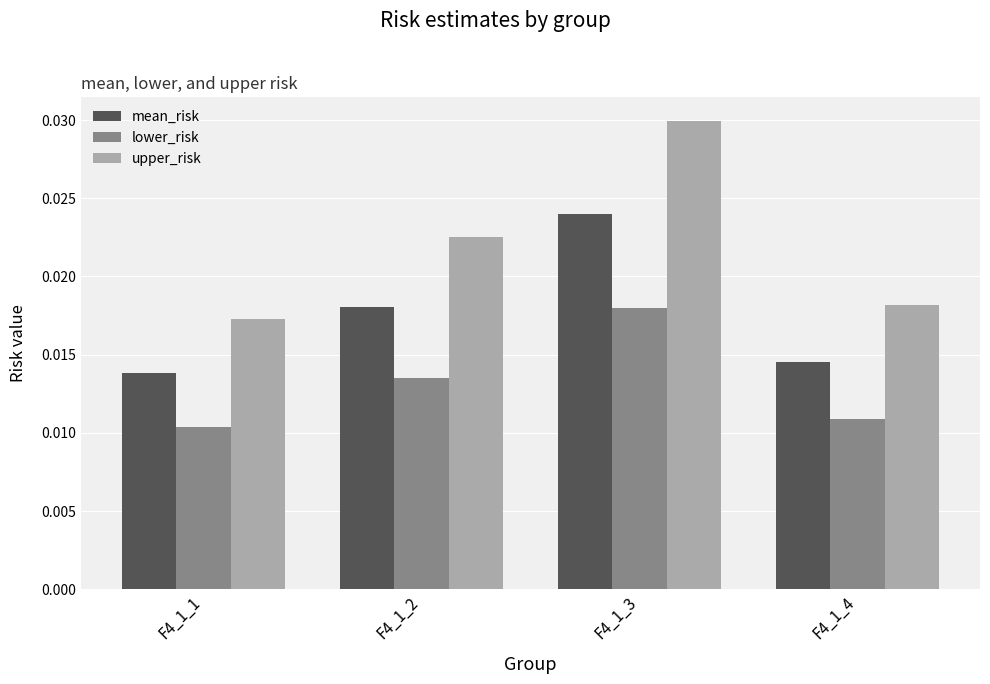

Which series has the largest range (max minus min)?

upper_risk